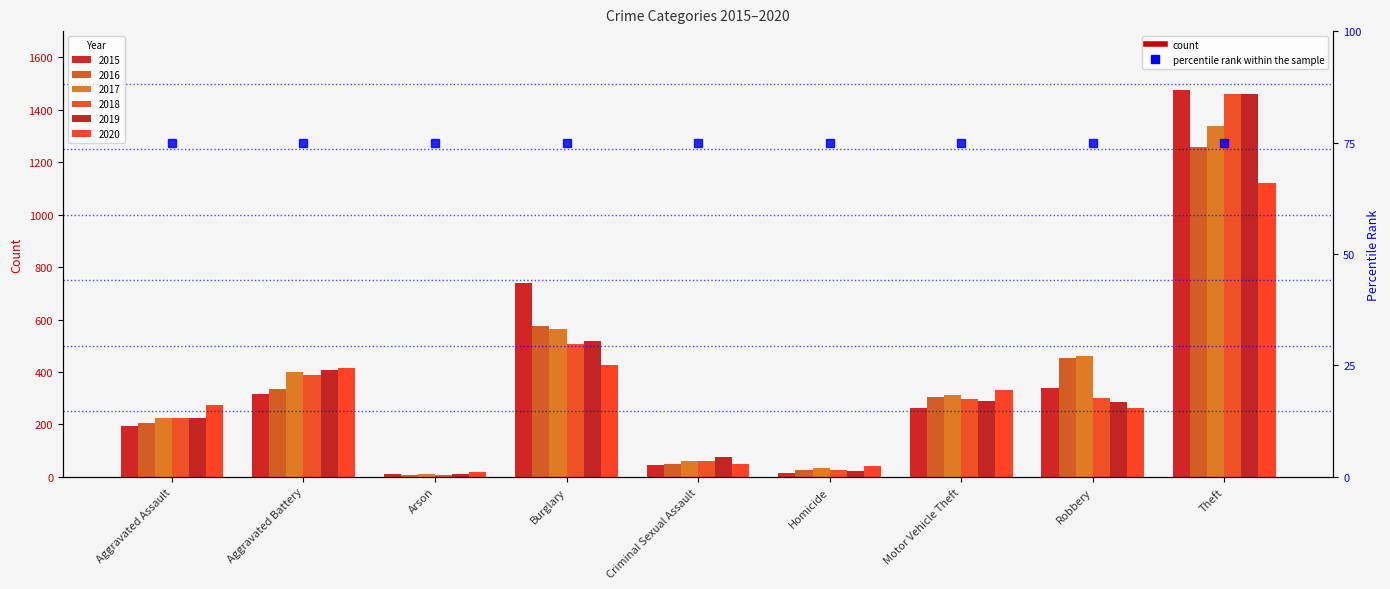

Count the number of data series in this chart.

6